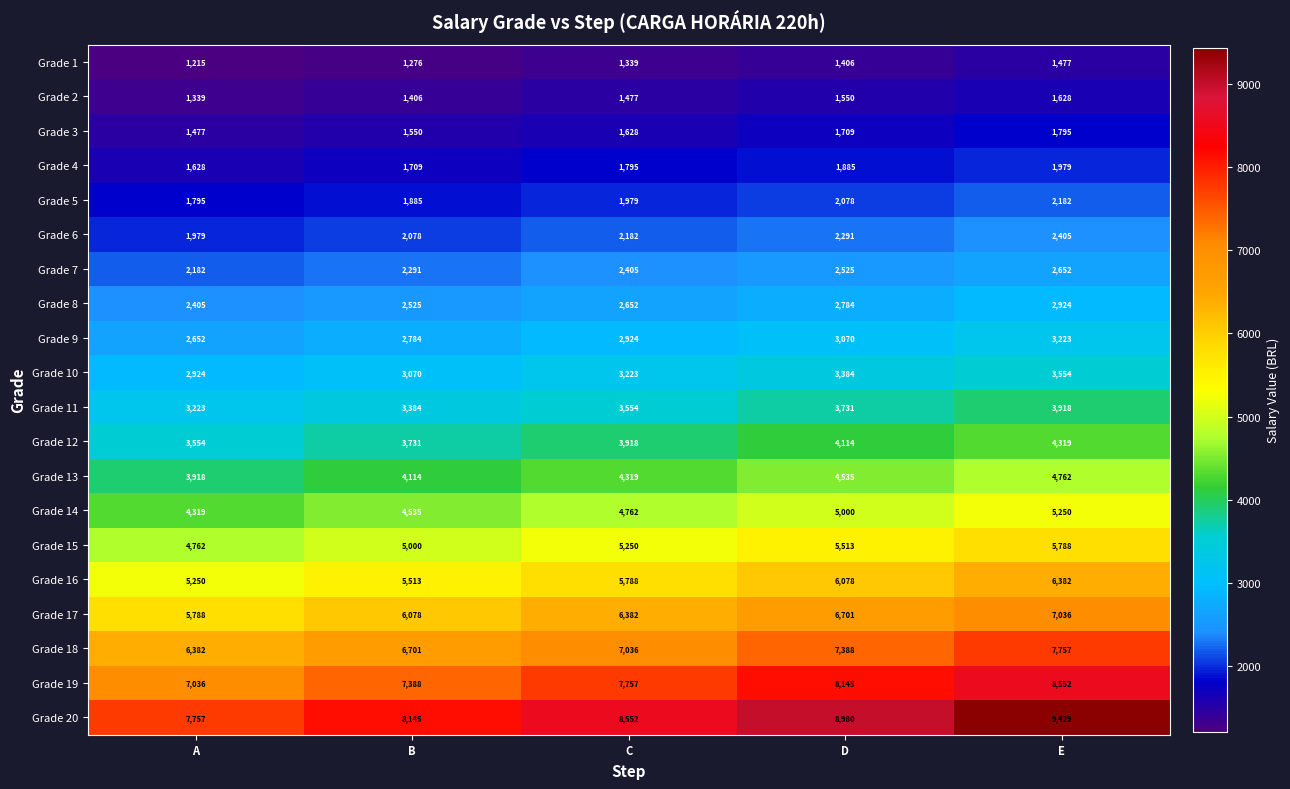

What is the difference between the maximum and minimum values in the Grade 9 series?

571